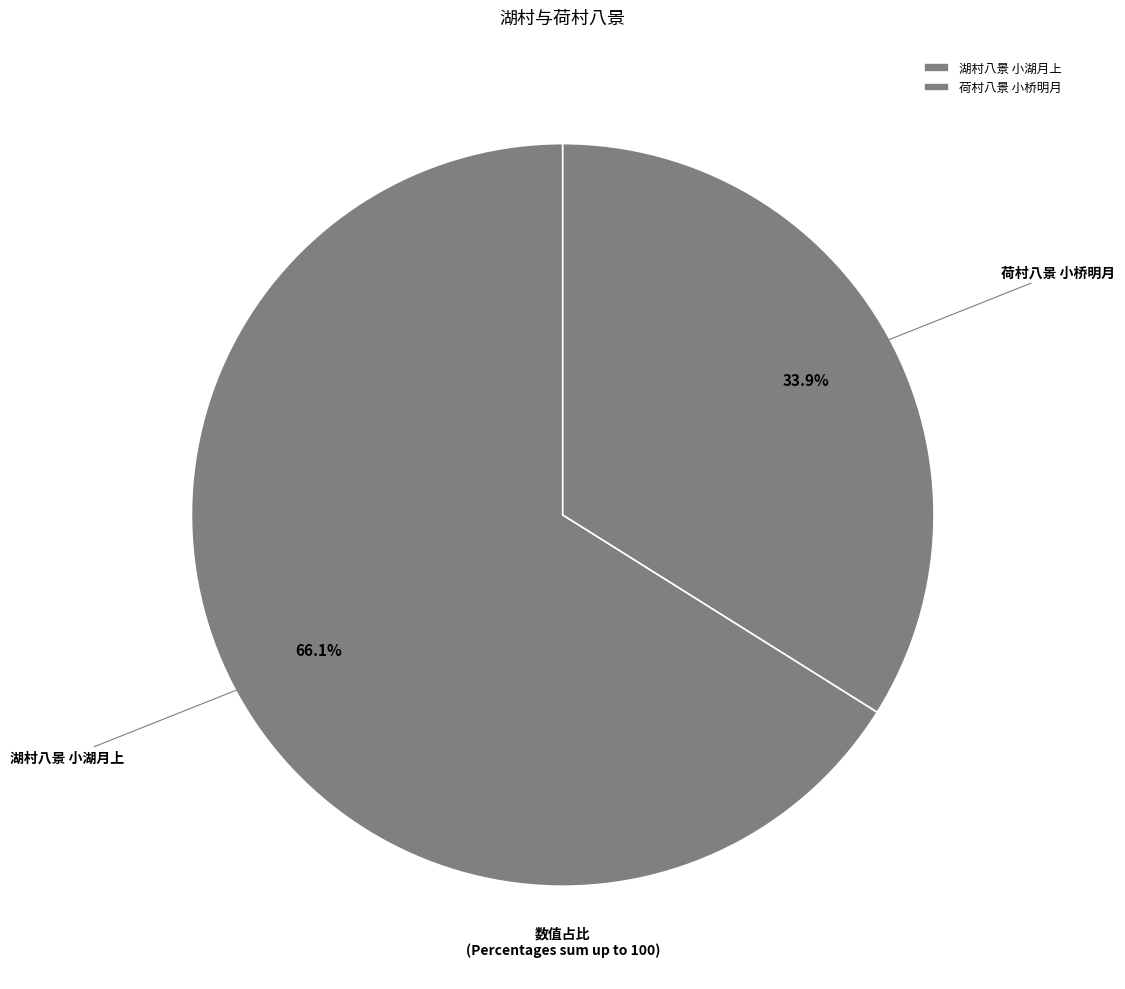

Which slice represents more than half of the pie?

湖村八景 小湖月上